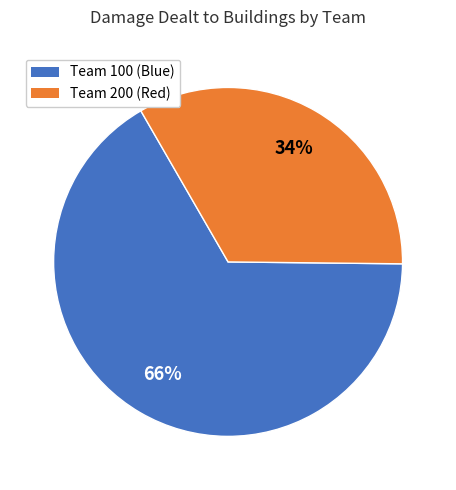

To the nearest percent, what is the average slice percentage?

50%